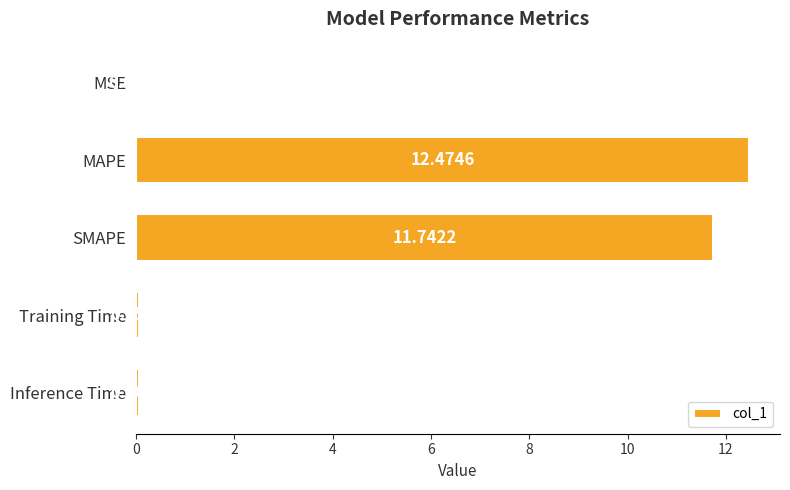

Which has a higher value, SMAPE or MSE?

SMAPE